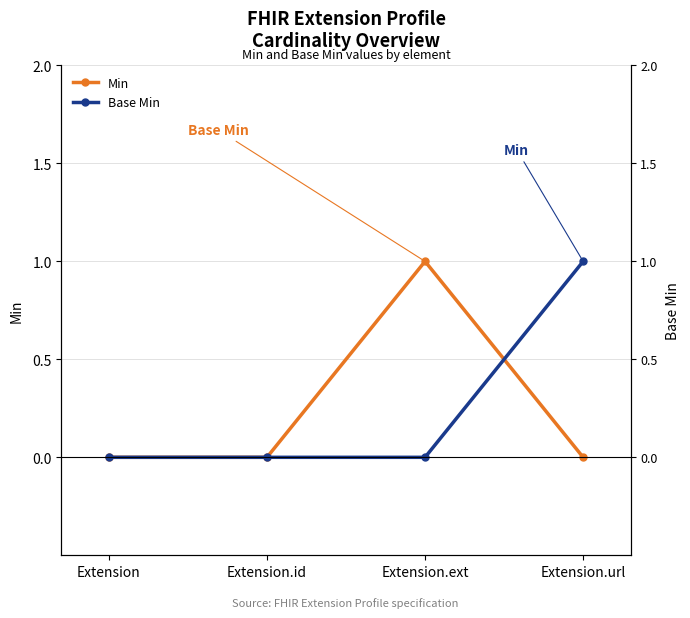

What is the total value across all series at Extension.ext?

1